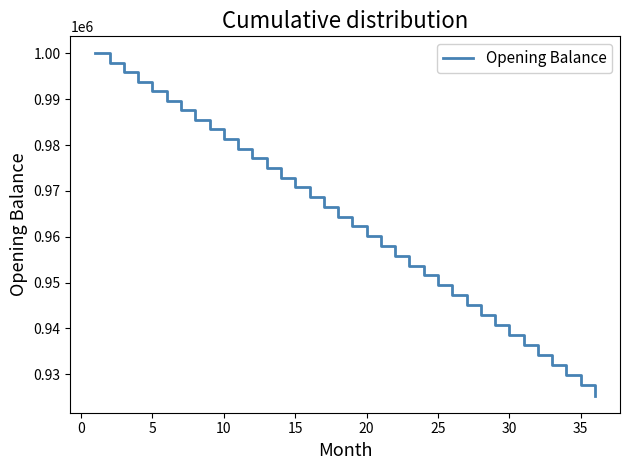

What is the smallest value displayed?

925357.8